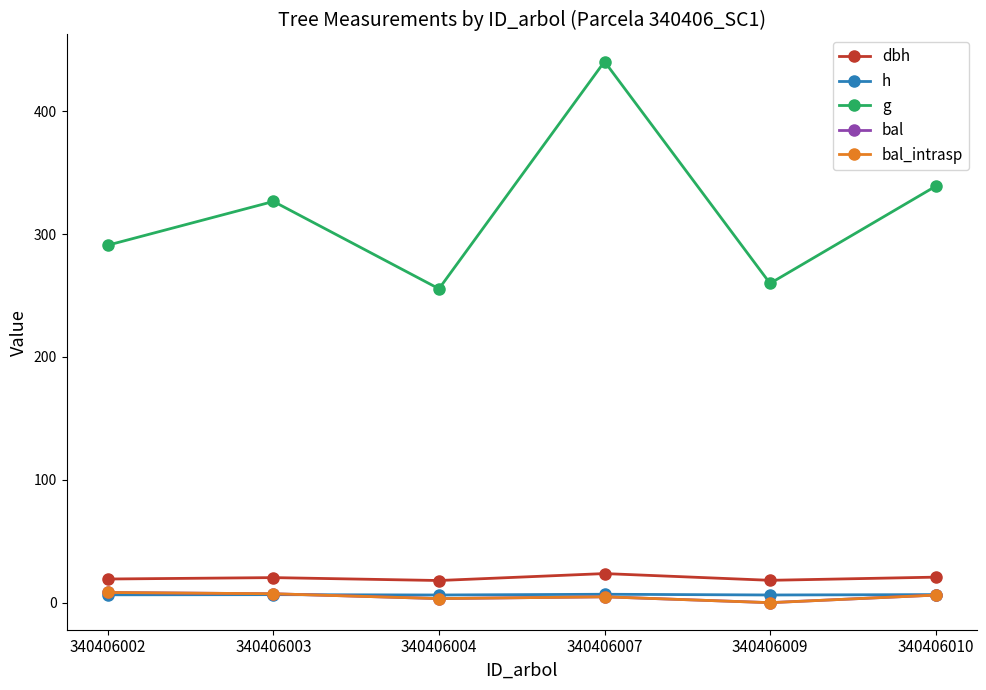

Is this an area chart (filled region under the line)?

No